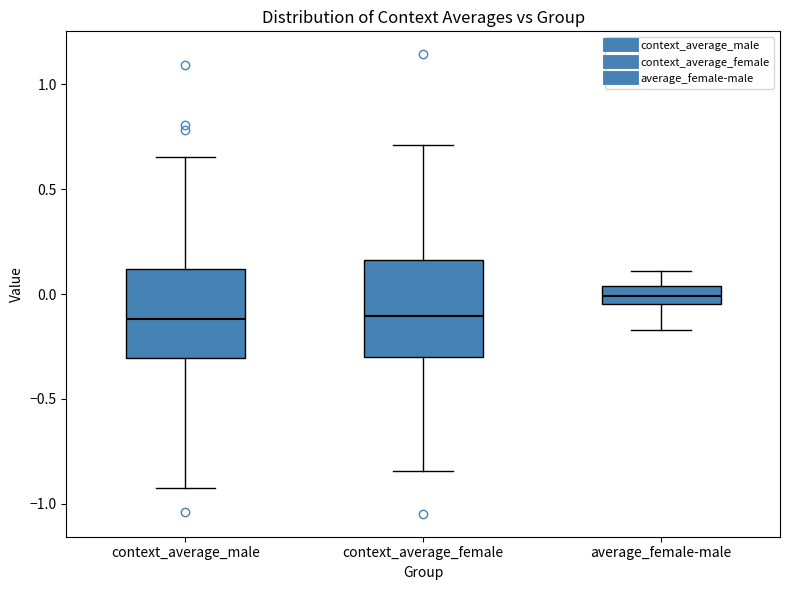

Where does the lower whisker of the box for average_female-male end on the y-axis? The values are not printed on the chart, so give them approximately, as read against the axis.

-0.15